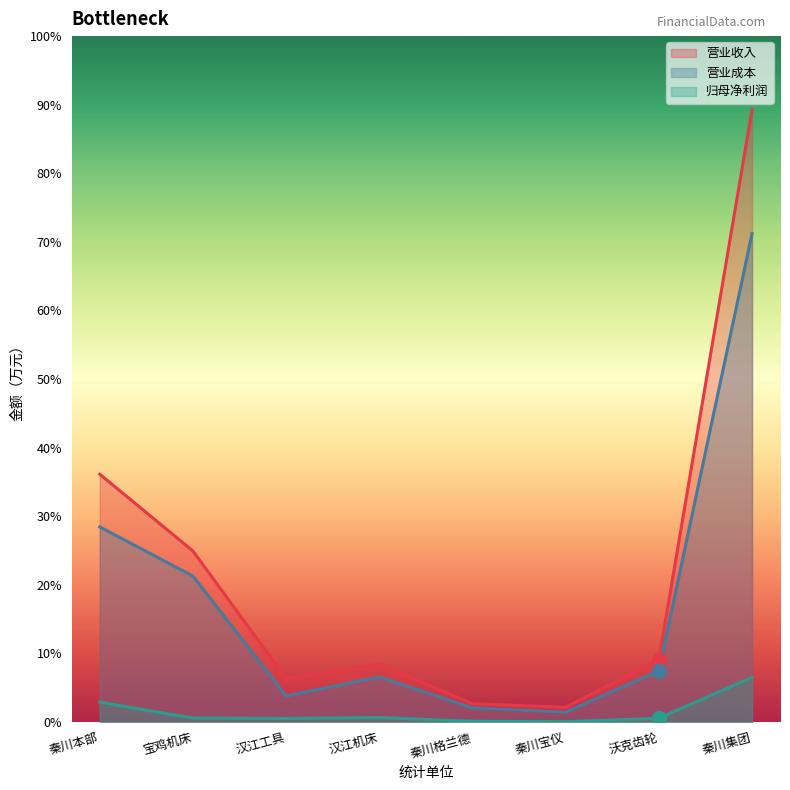

True or false: 归母净利润 and 营业收入 intersect in this chart.

False